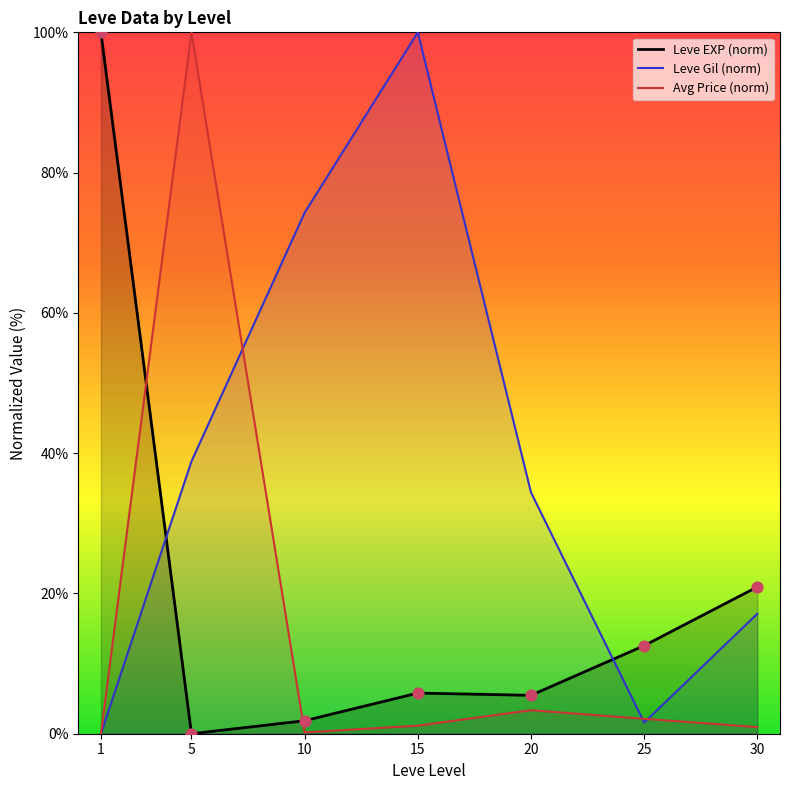

Is the value of Avg Price (norm) at 25 greater than the value of Leve EXP (norm) at 5?

Yes